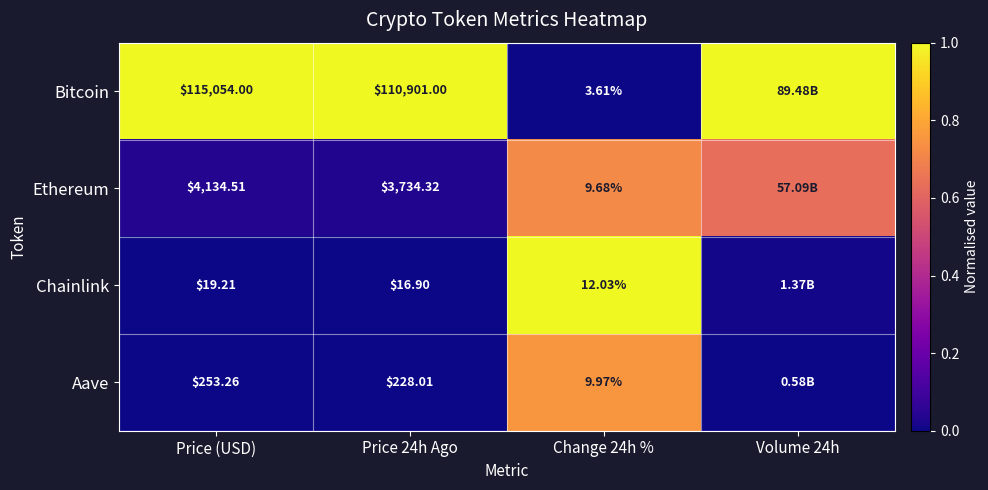

Which label corresponds to the largest value in the chart?

Price (USD)